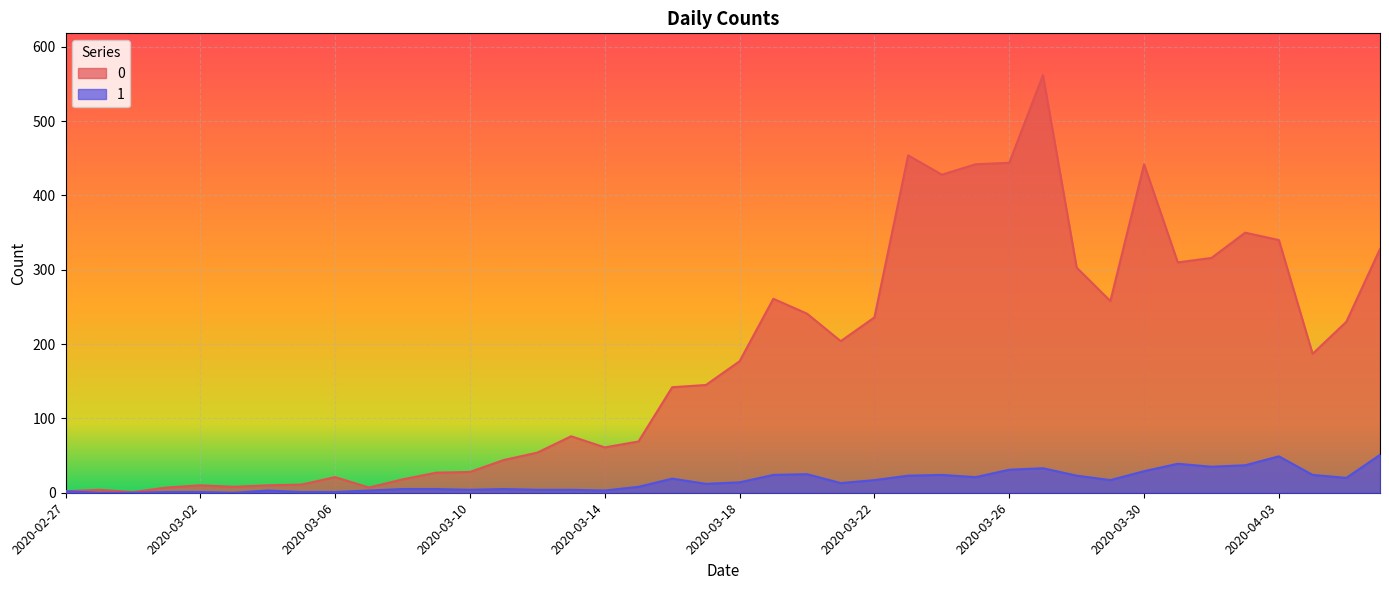

What is the approximate value of 0 at 2020-03-25, to the nearest 50?

450